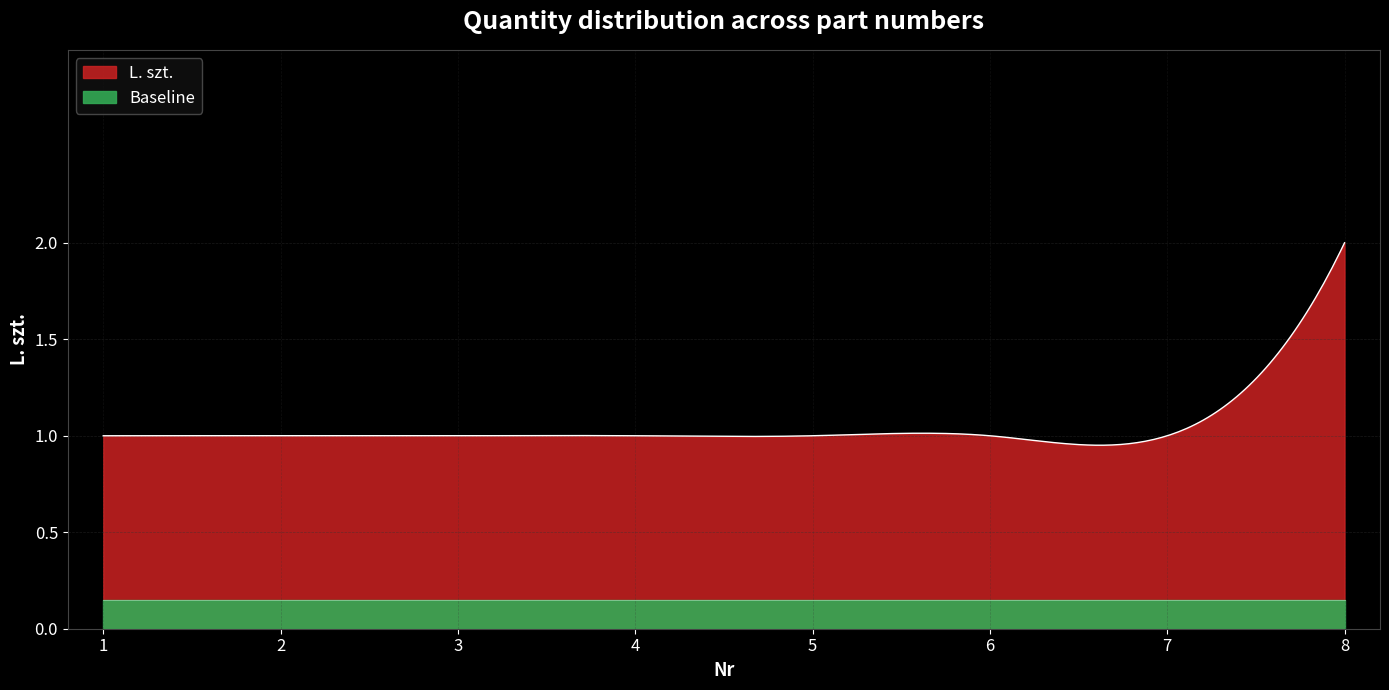

True or false: the data shows 1 at 3.

True